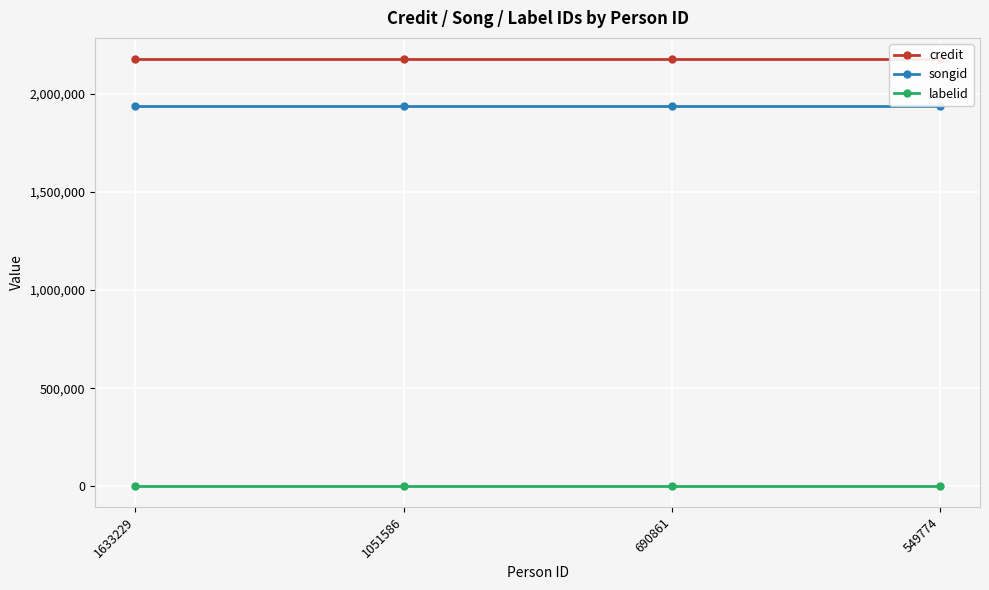

True or false: songid and credit cross at least once.

False